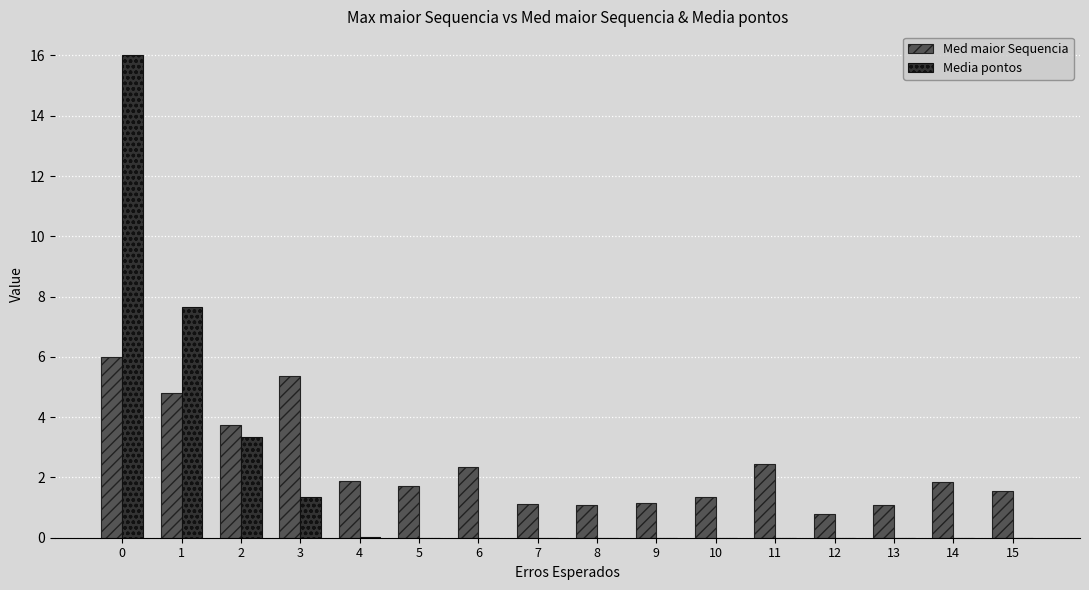

The value of Media pontos at 11 is 0.0. True or false?

True